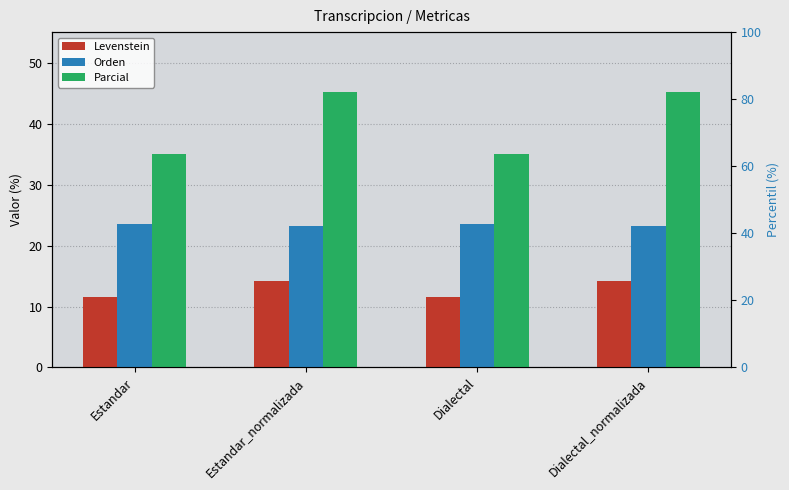

What is the spread (max minus min) of values at Estandar?

23.5